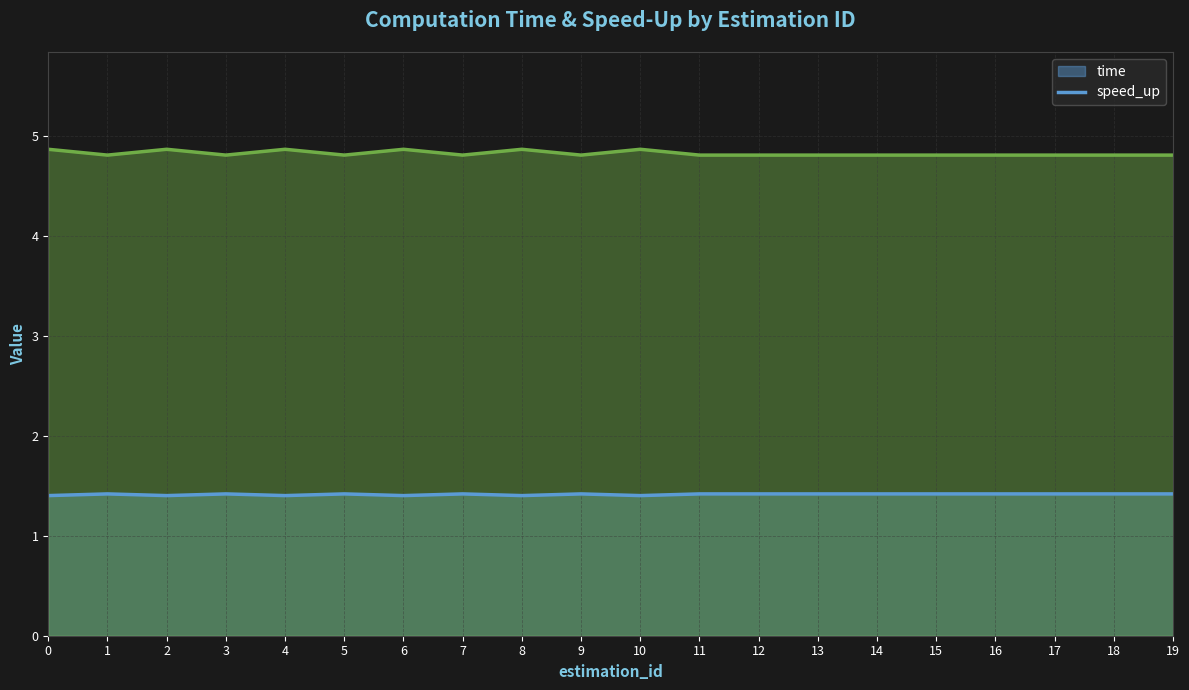

What is the value of the time point at the 15th from the left?

1.4